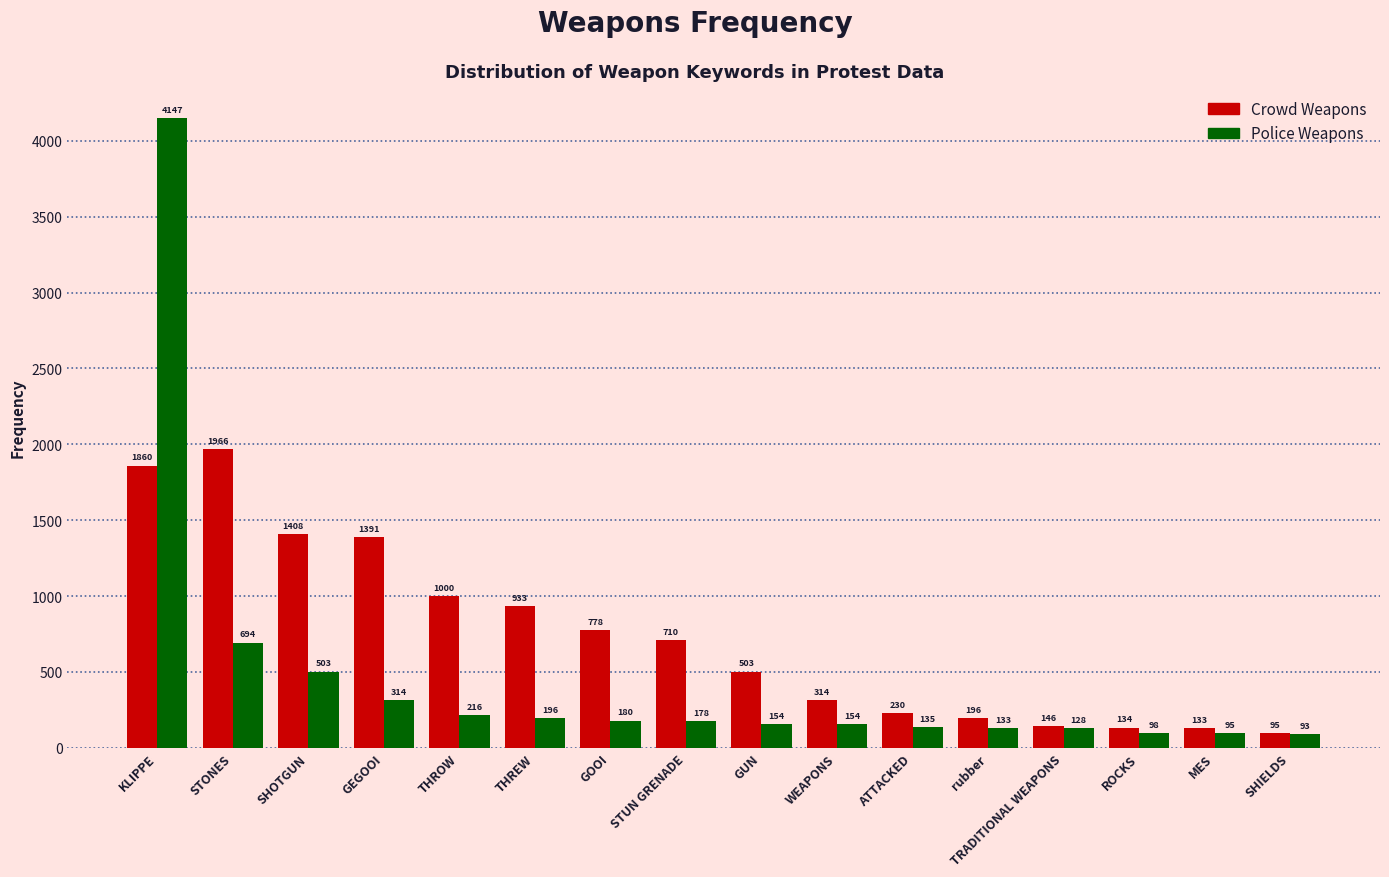

Is it true that Crowd Weapons equals 1408 at SHOTGUN?

True